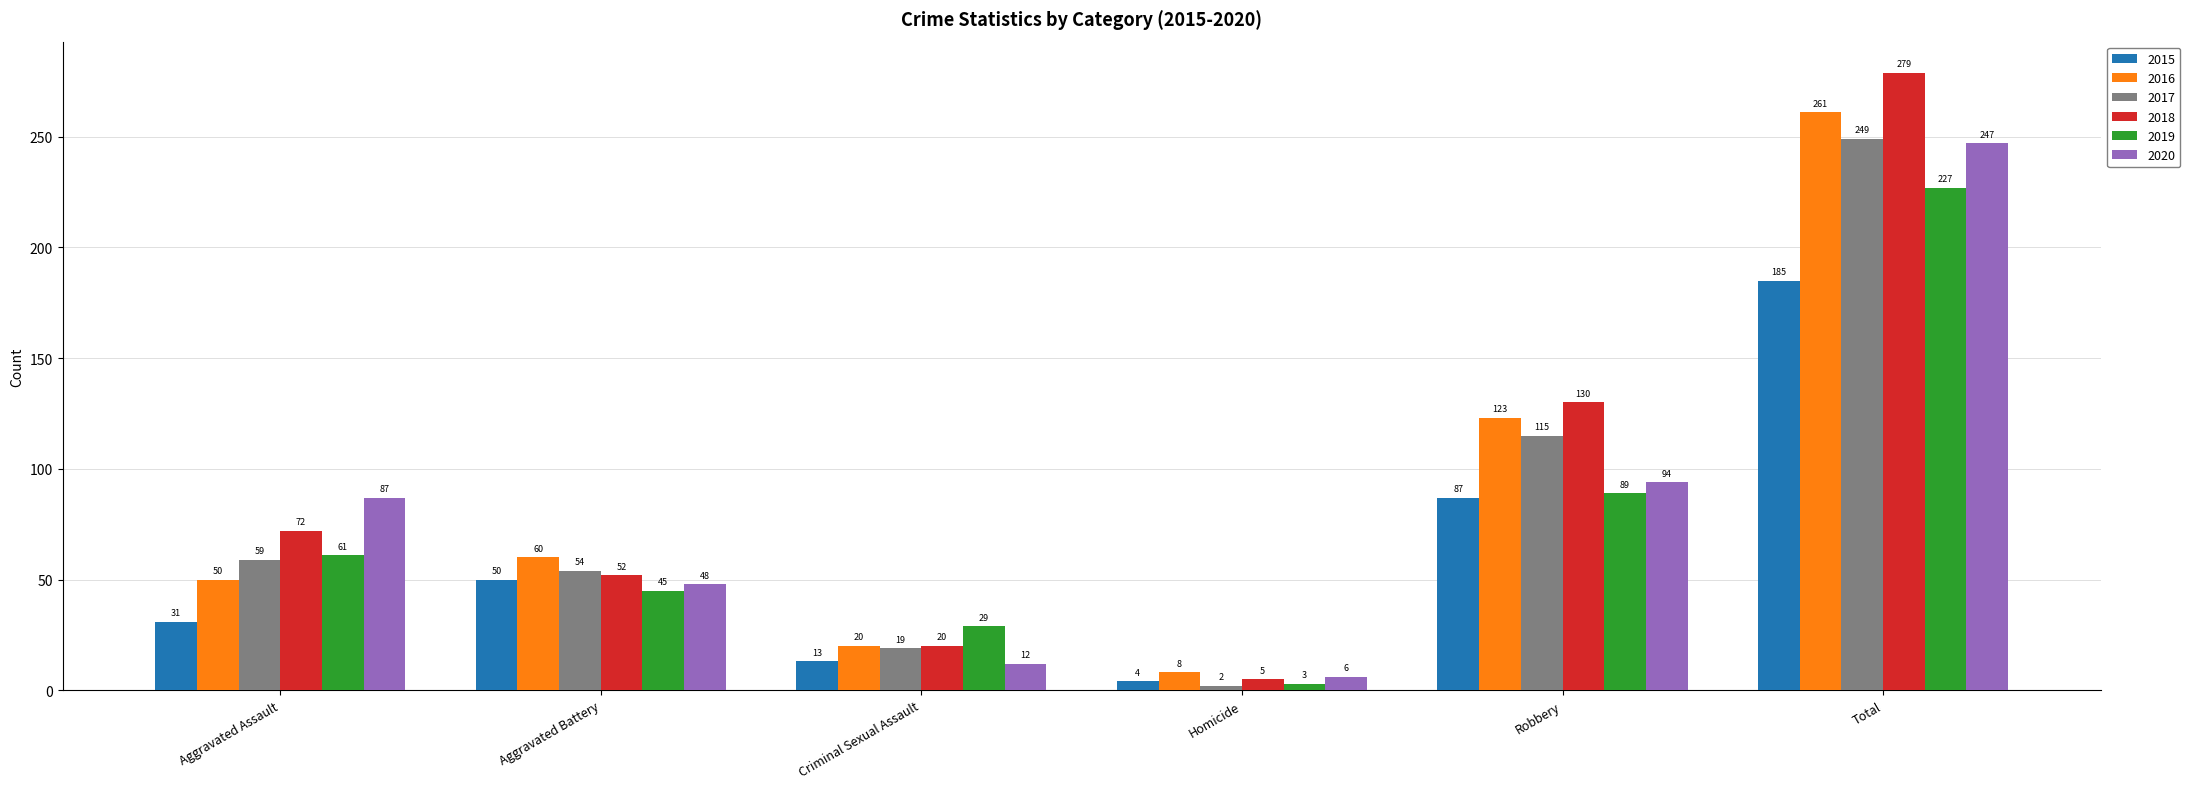

Reading left to right, extract all data points from this chart.

2015: Aggravated Assault=31	Aggravated Battery=50	Criminal Sexual Assault=13	Homicide=4	Robbery=87	Total=185
2016: Aggravated Assault=50	Aggravated Battery=60	Criminal Sexual Assault=20	Homicide=8	Robbery=123	Total=261
2017: Aggravated Assault=59	Aggravated Battery=54	Criminal Sexual Assault=19	Homicide=2	Robbery=115	Total=249
2018: Aggravated Assault=72	Aggravated Battery=52	Criminal Sexual Assault=20	Homicide=5	Robbery=130	Total=279
2019: Aggravated Assault=61	Aggravated Battery=45	Criminal Sexual Assault=29	Homicide=3	Robbery=89	Total=227
2020: Aggravated Assault=87	Aggravated Battery=48	Criminal Sexual Assault=12	Homicide=6	Robbery=94	Total=247